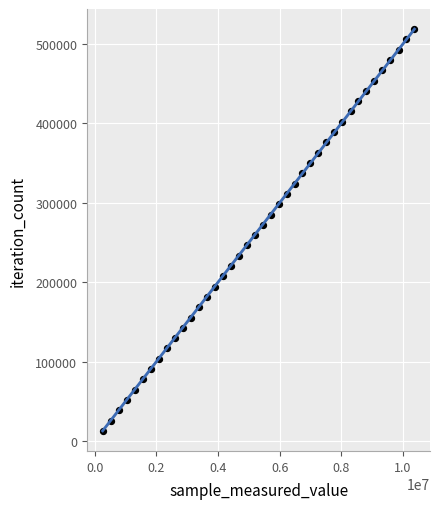

What is the range of Y values (max minus min)?

505401